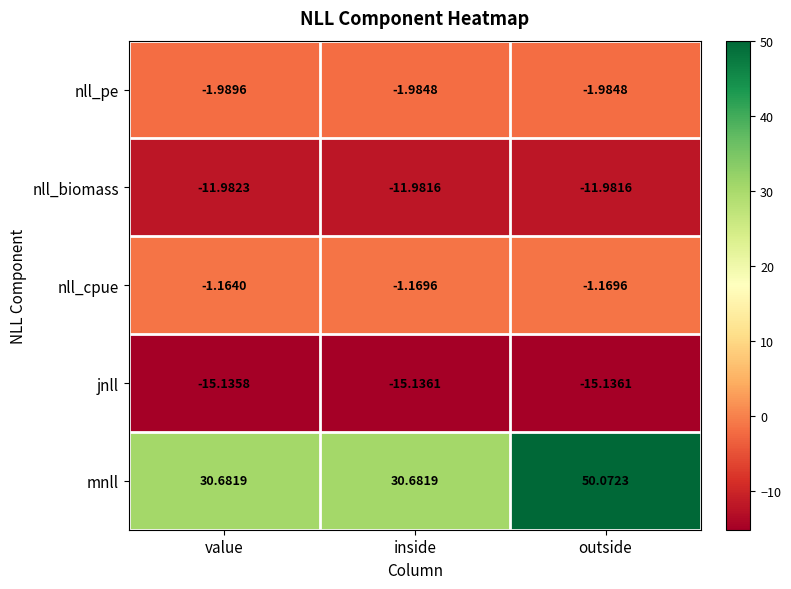

Rank the series by their maximum value, from highest to lowest.

mnll, nll_cpue, nll_pe, nll_biomass, jnll